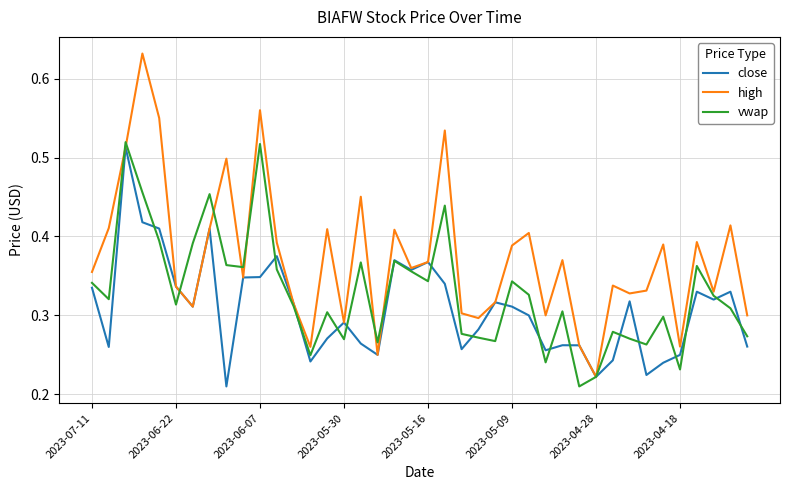

Which series has the largest range (max minus min)?

high